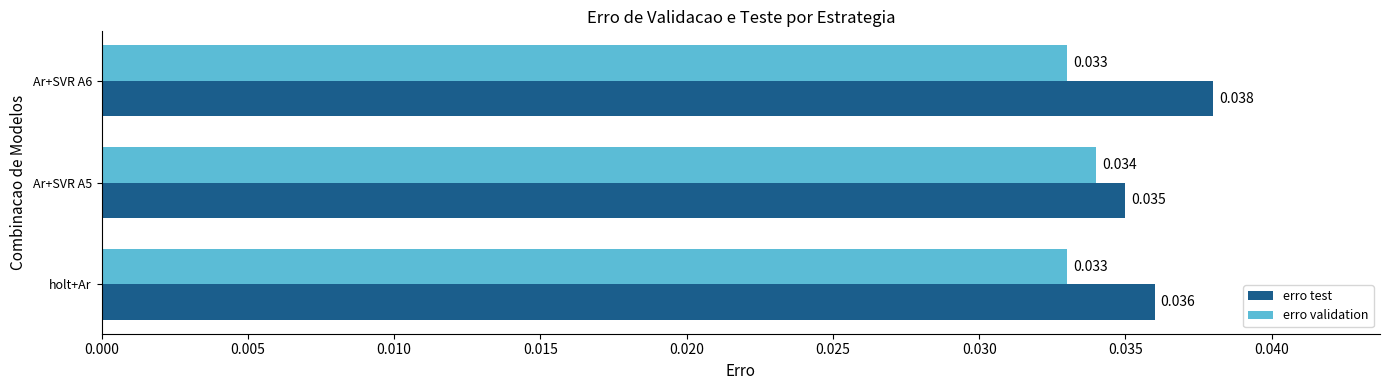

Which series has the largest total across all categories?

erro test